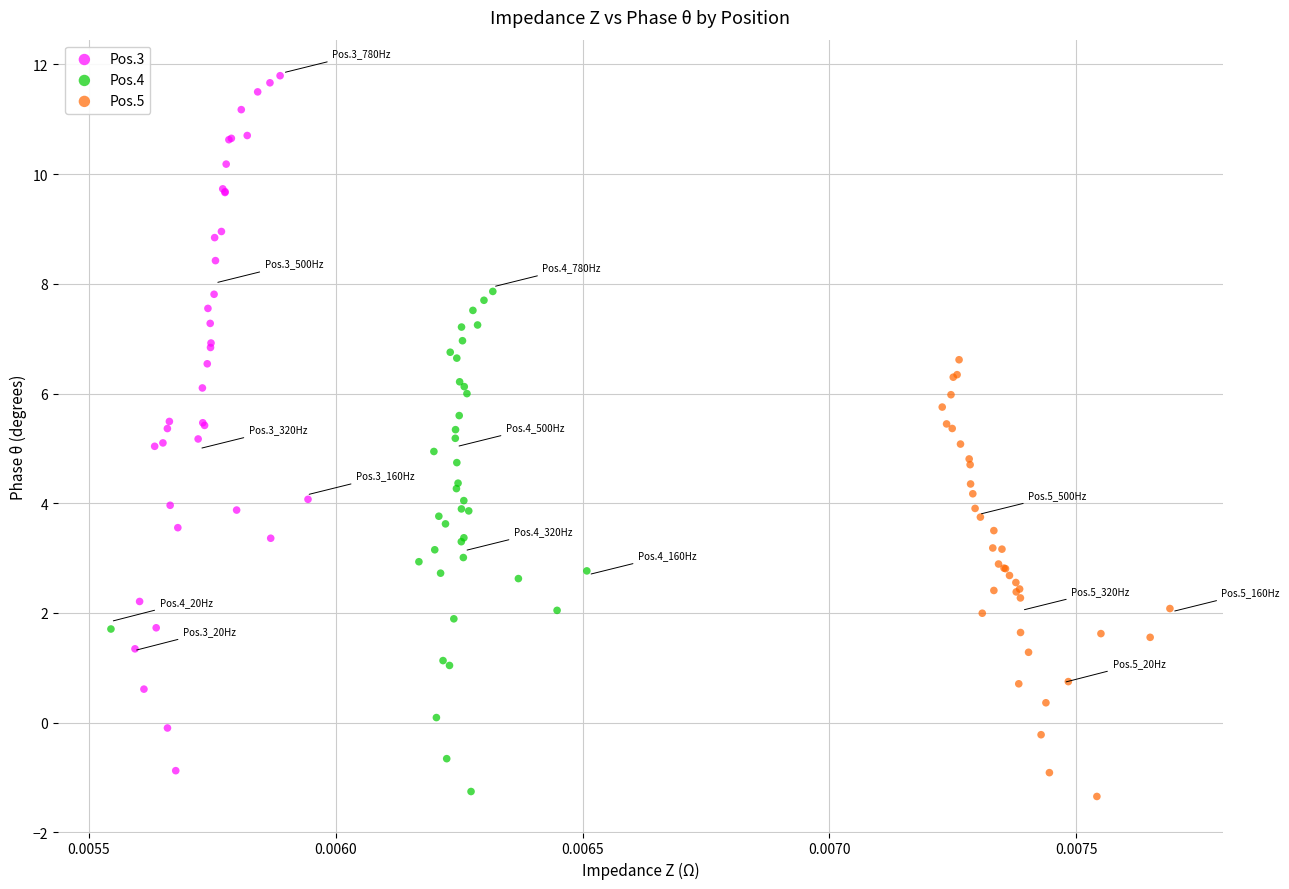

Which series reaches the maximum Y coordinate?

Pos.3